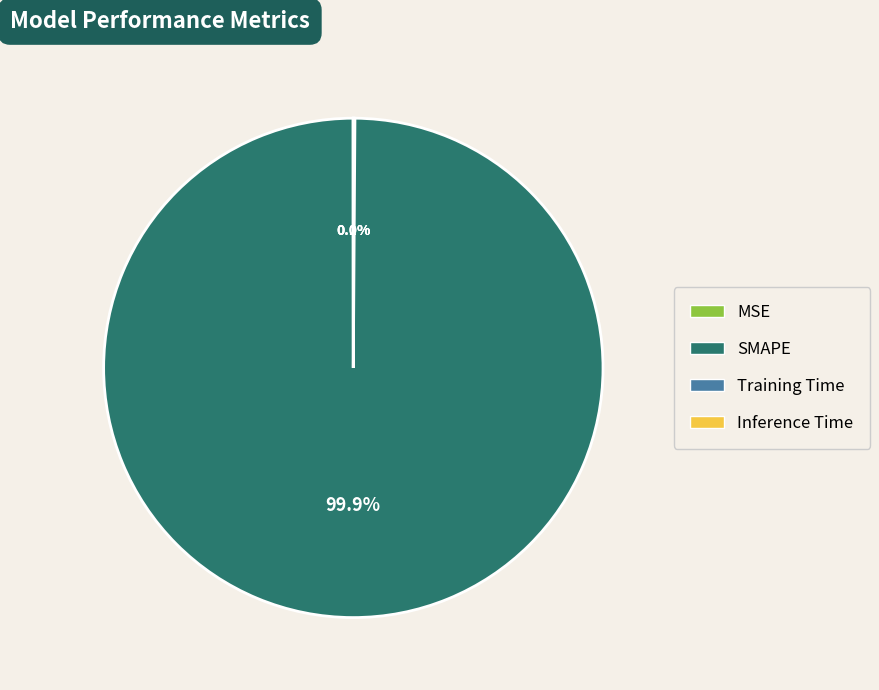

Is there any slice that represents more than half of the pie?

Yes